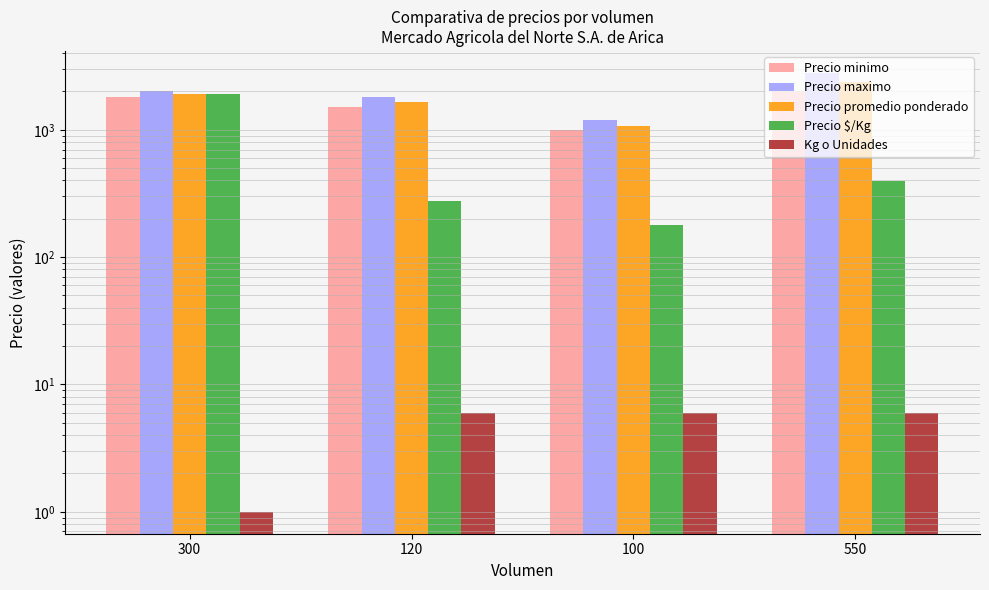

Which series has the largest range (max minus min)?

Precio $/Kg